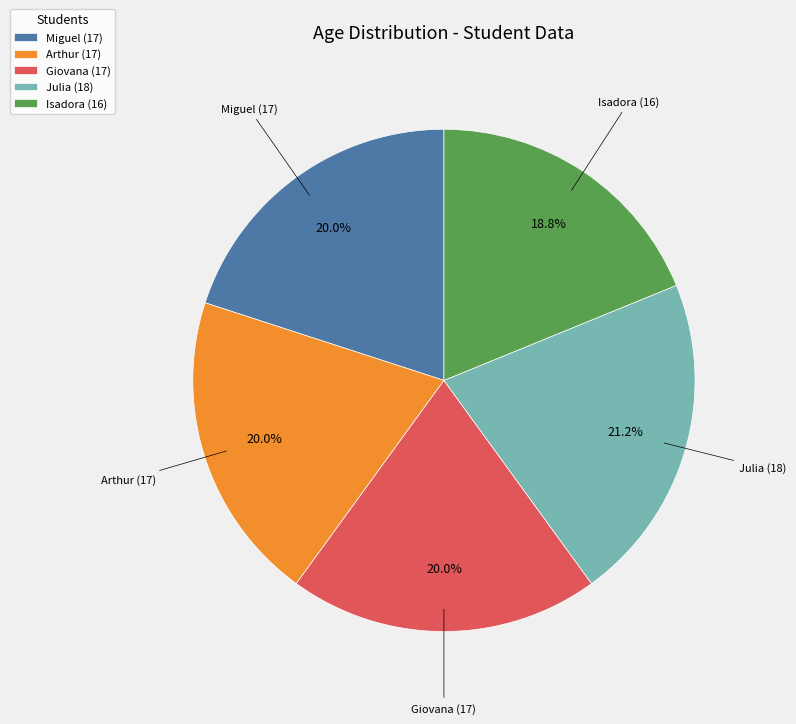

Do Arthur (17) and Isadora (16) together represent more than half of the pie?

No